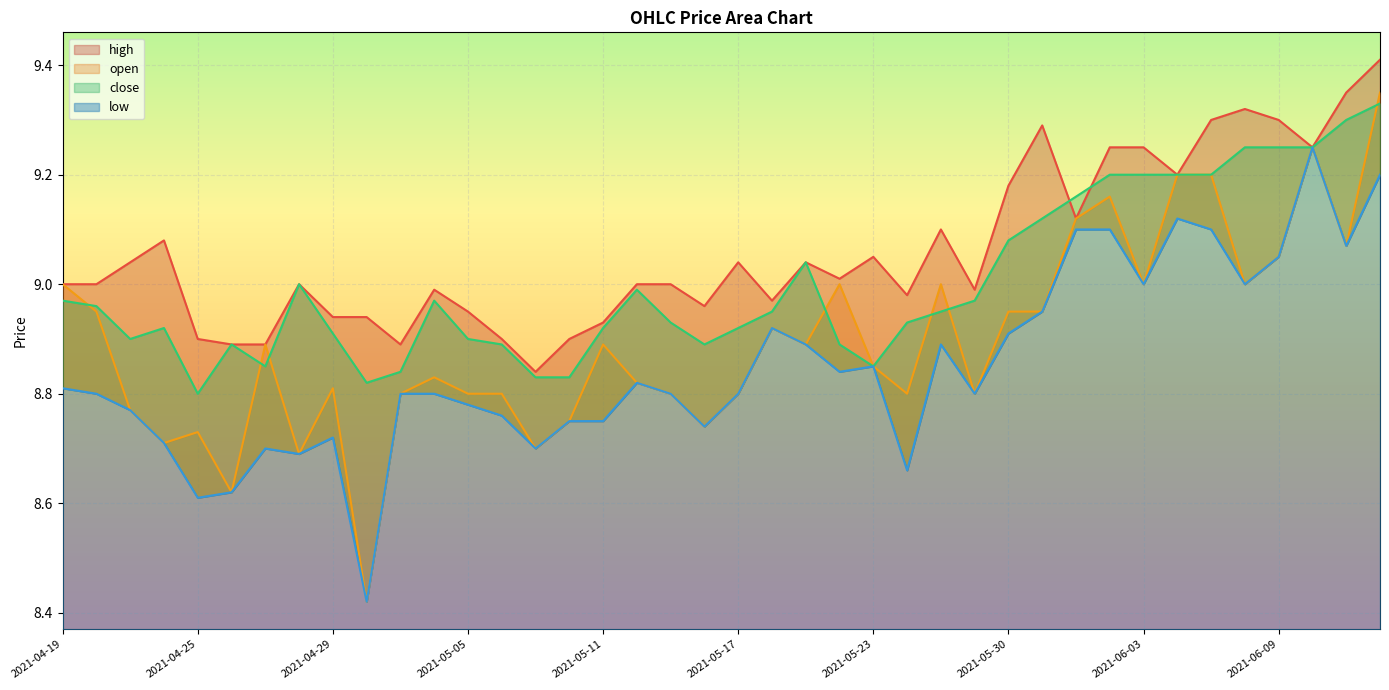

At which label is low closest to 8?

2021-05-02